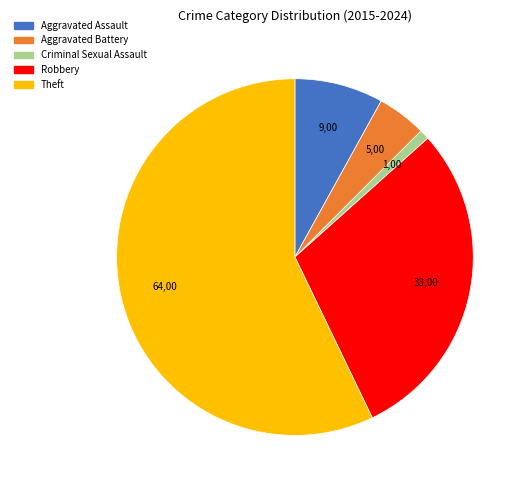

Is the sum of Theft and Aggravated Battery greater than half?

Yes